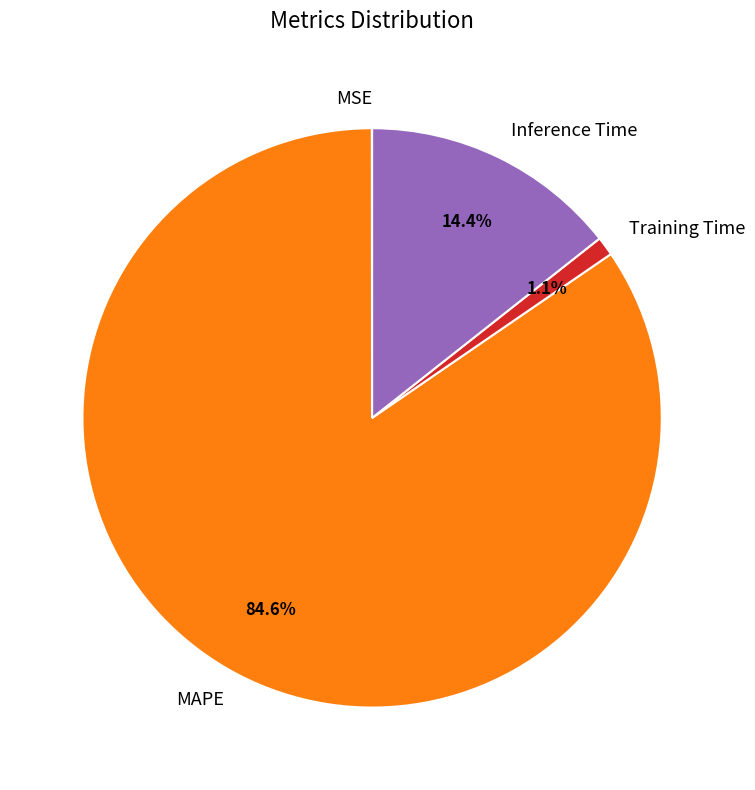

True or false: Training Time accounts for 1% of the total.

True